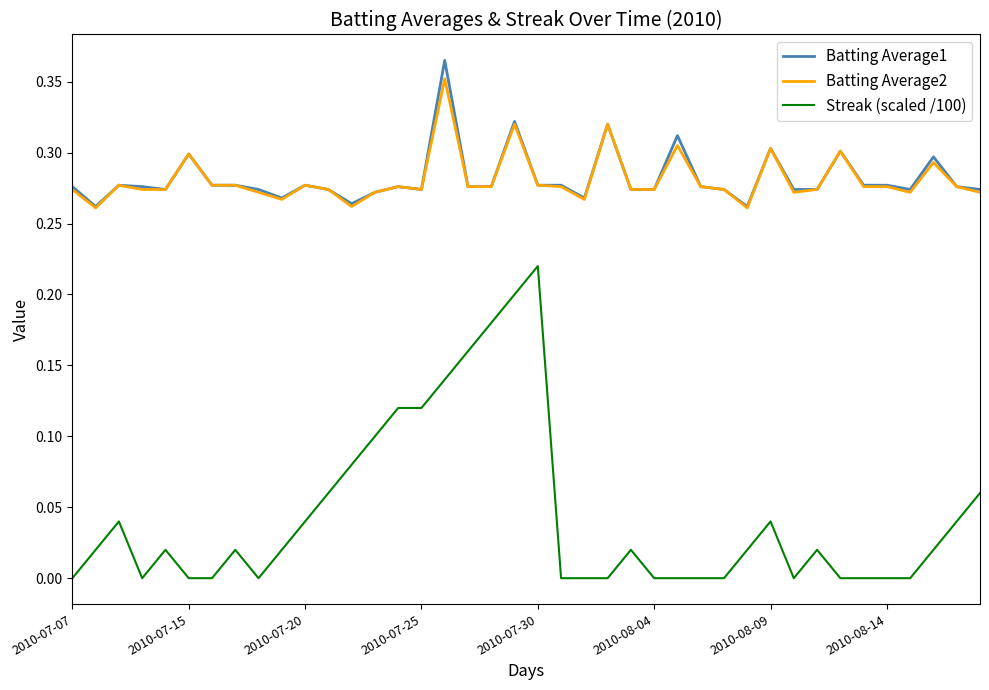

True or false: Batting Average2 and Streak (scaled /100) intersect in this chart.

False